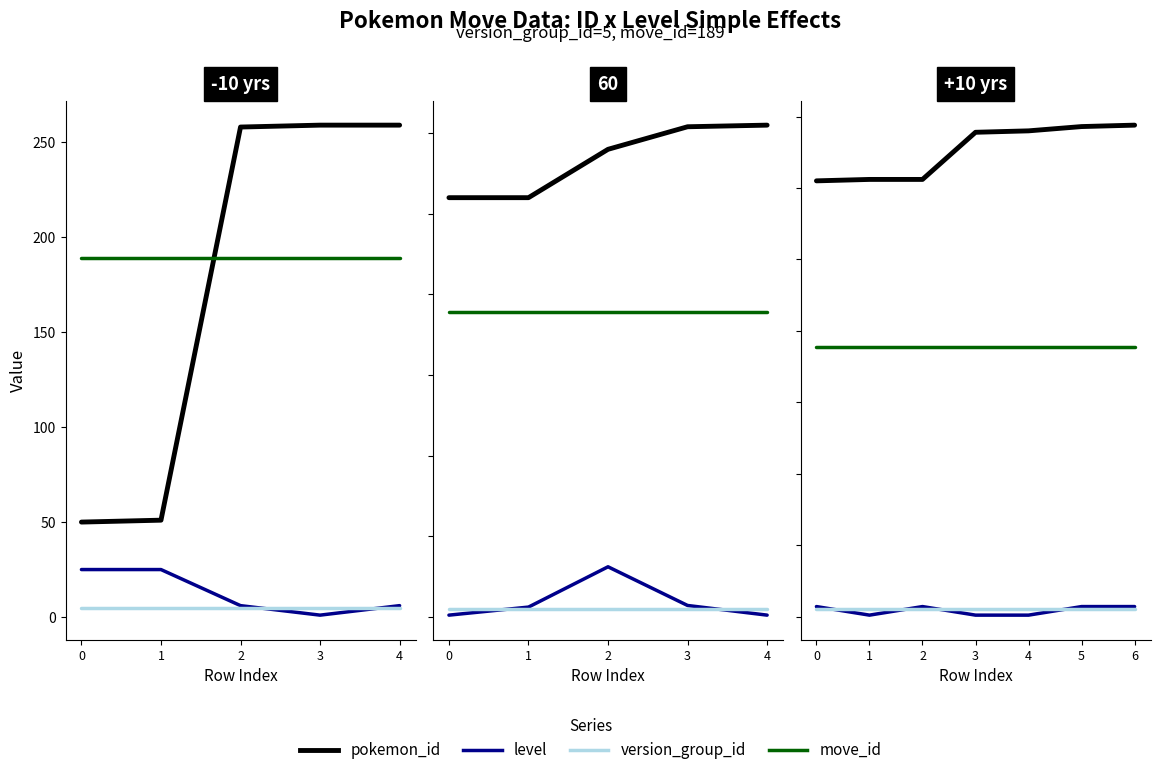

True or false: level and move_id intersect in this chart.

False